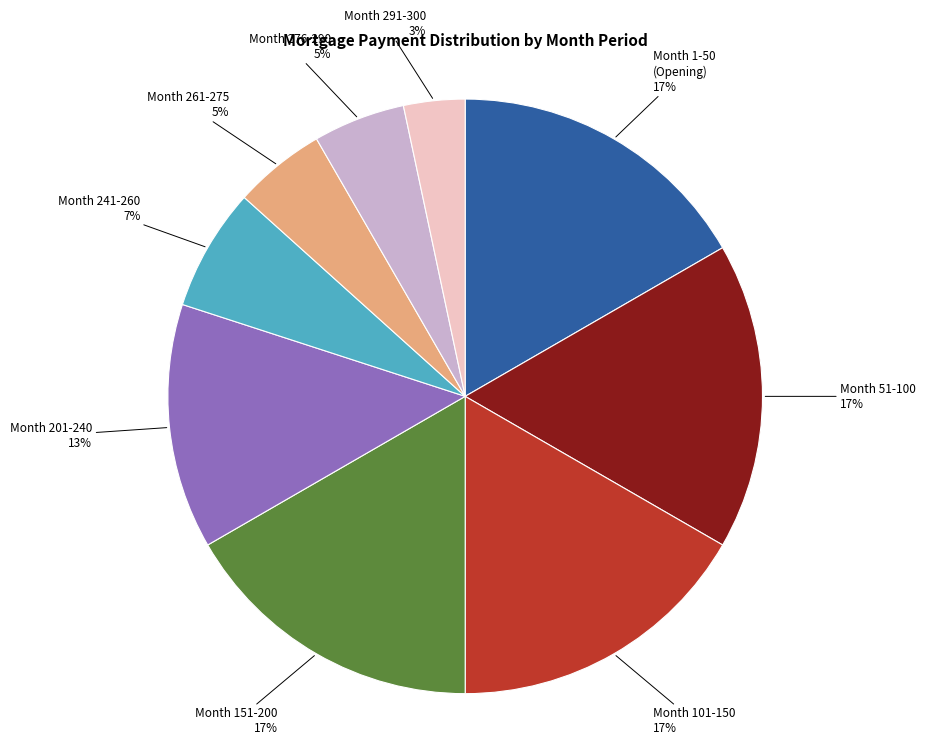

Count the number of slices in the pie.

9